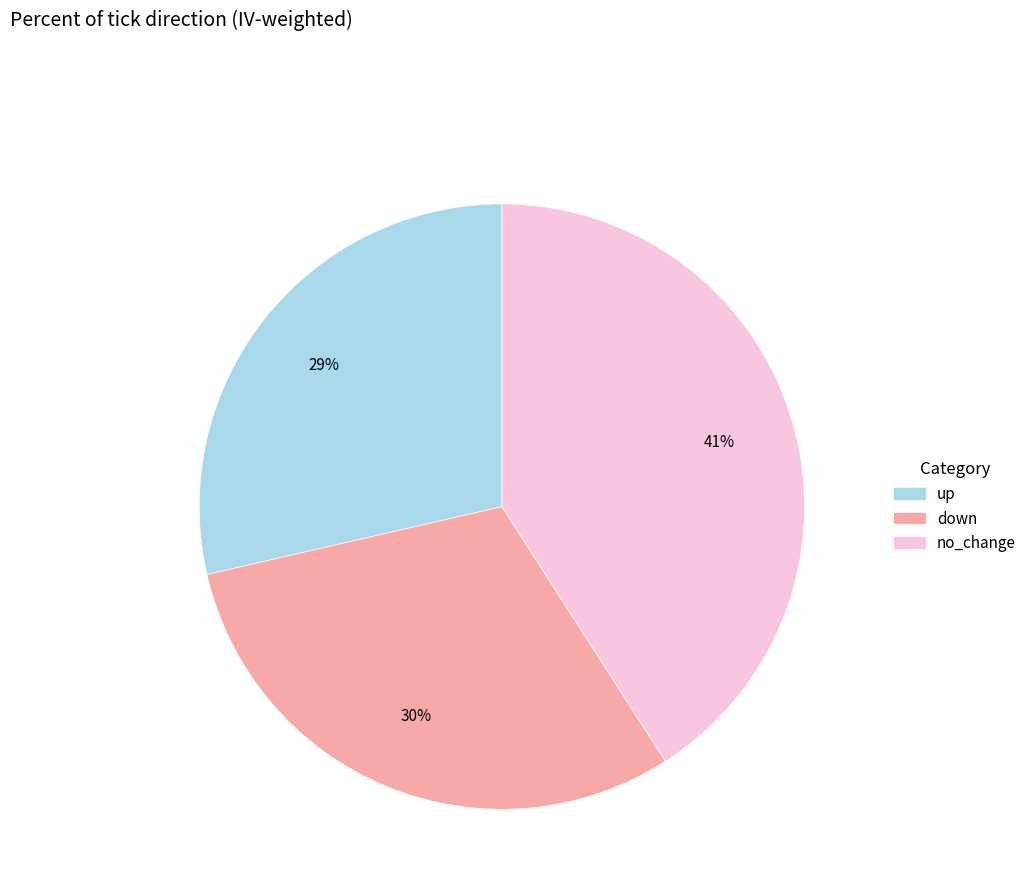

Which category has the smallest portion of the pie?

up